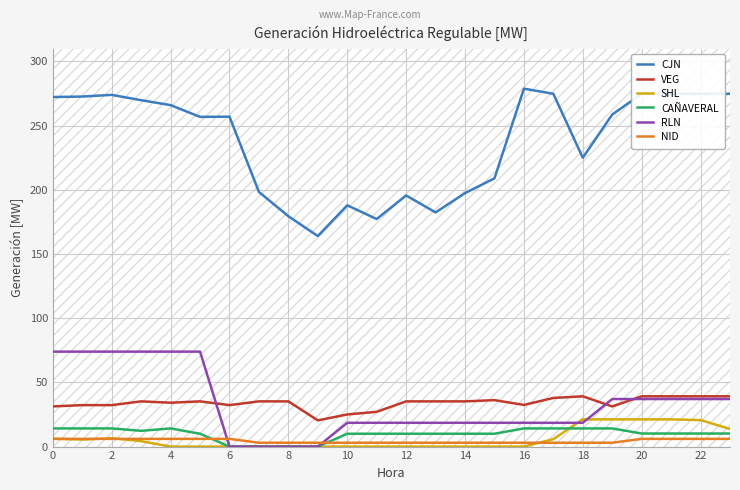

The value of VEG at 22 is 57.3. True or false?

False